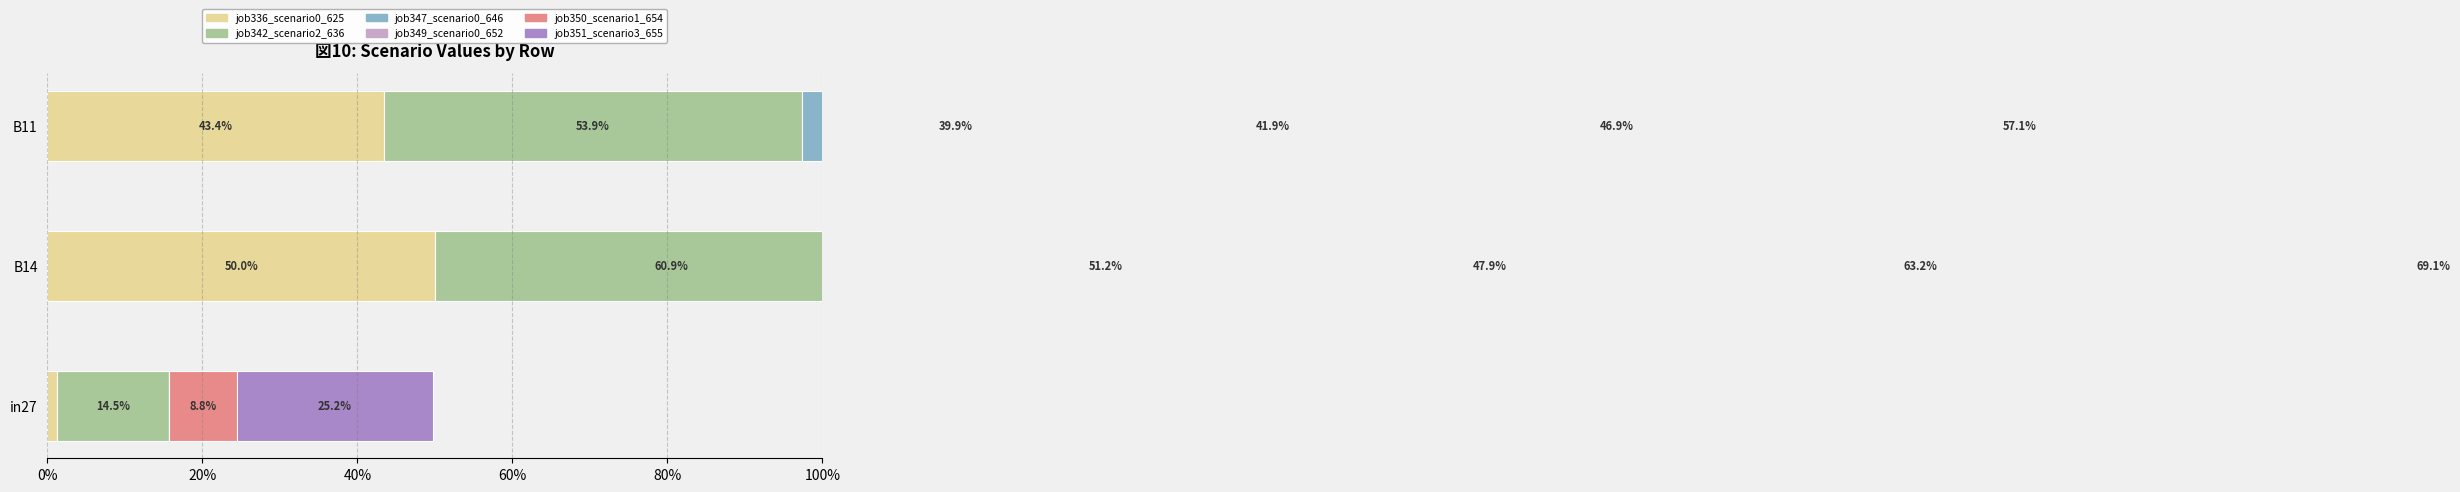

At in27, list the series in order from largest to smallest.

job351_scenario3_655, job342_scenario2_636, job350_scenario1_654, job336_scenario0_625, job347_scenario0_646, job349_scenario0_652